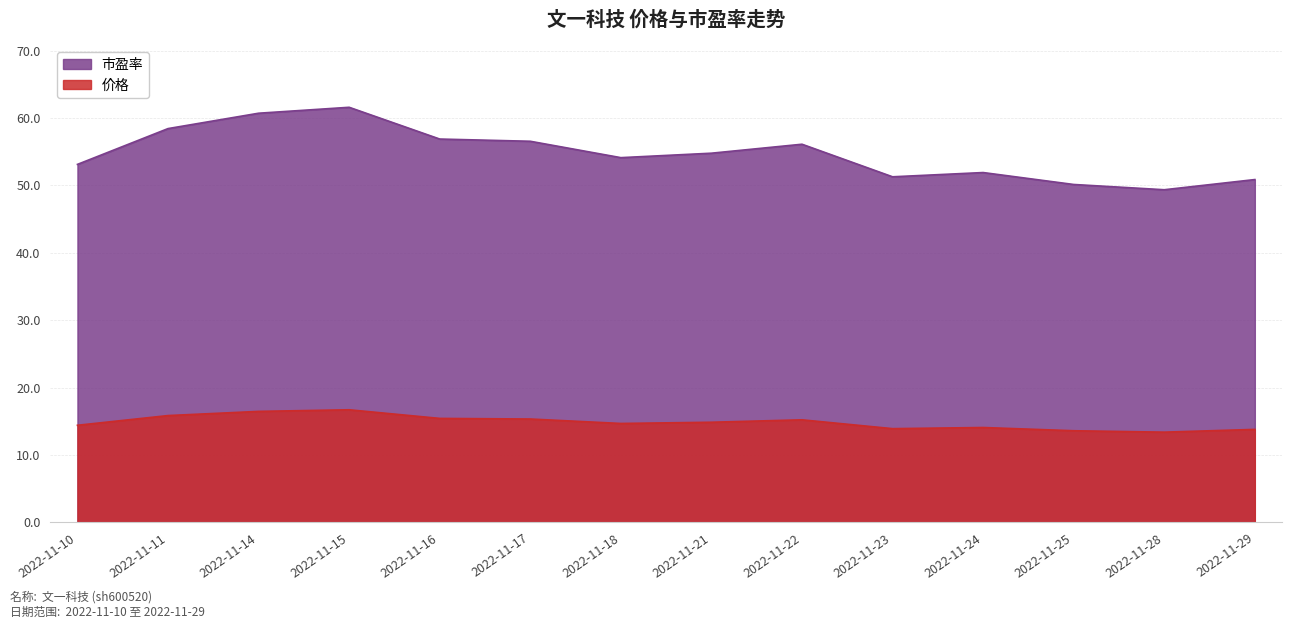

At which label is 价格 closest to 15?

2022-11-21